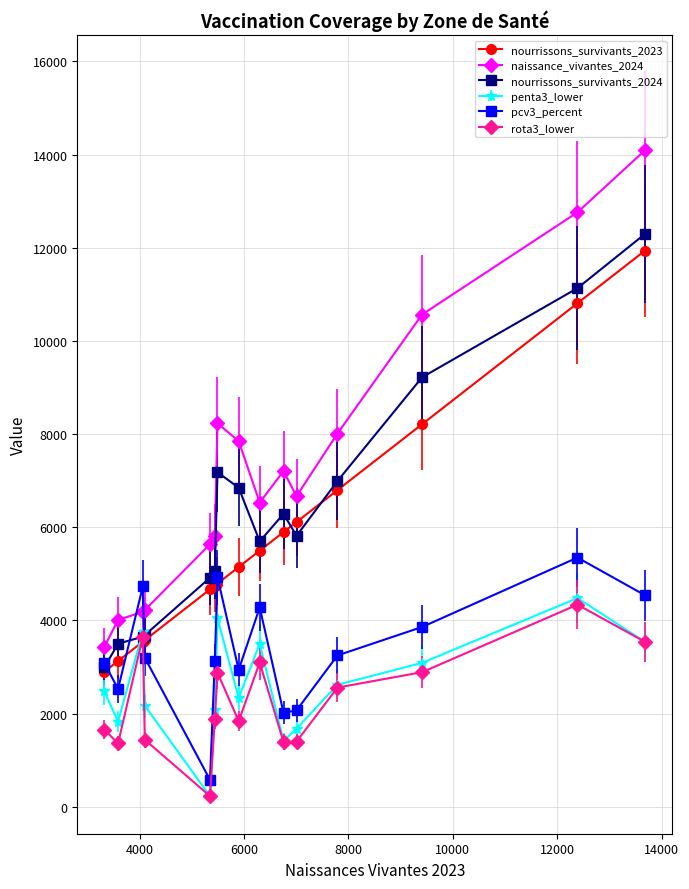

What is the greatest value displayed?

14095.0